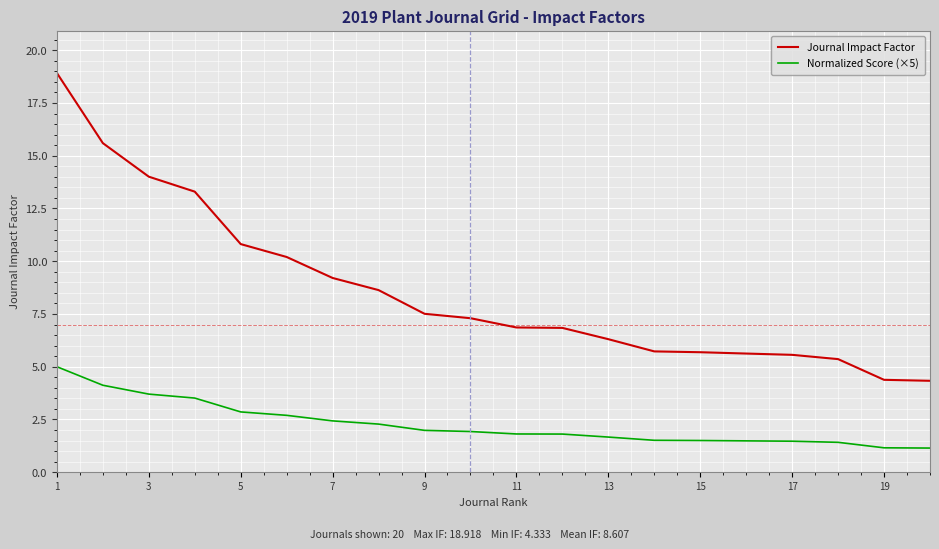

Is this an area chart (filled region under the line)?

No